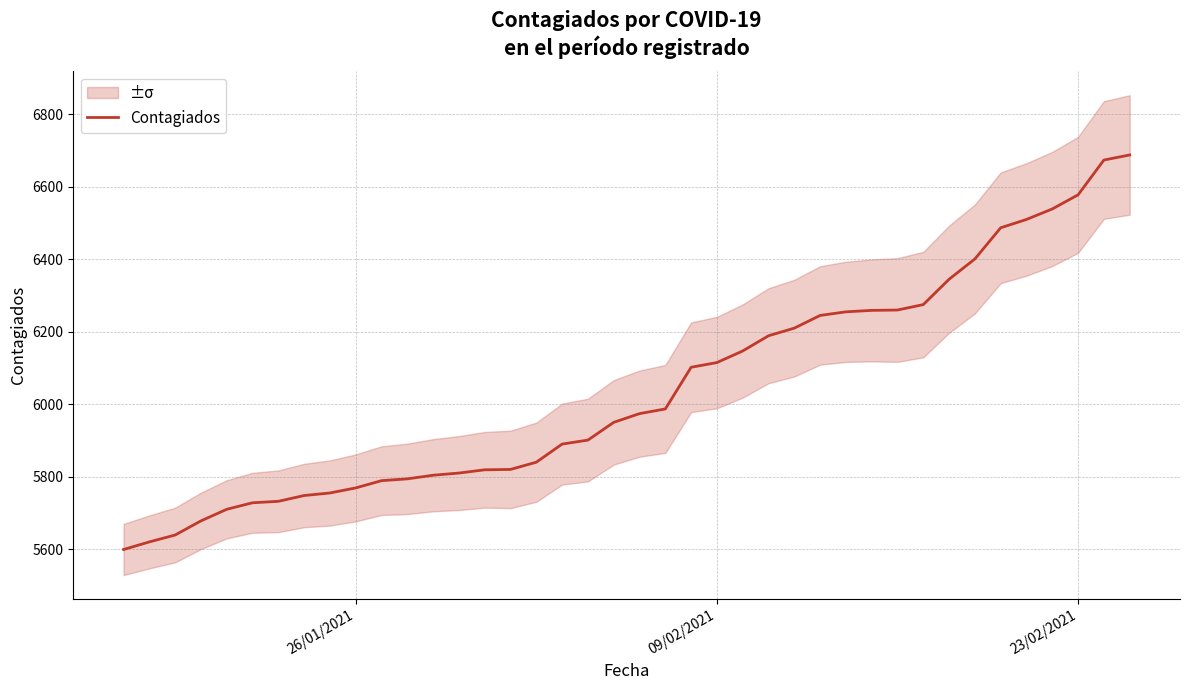

What is the minimum value for Contagiados?

5599